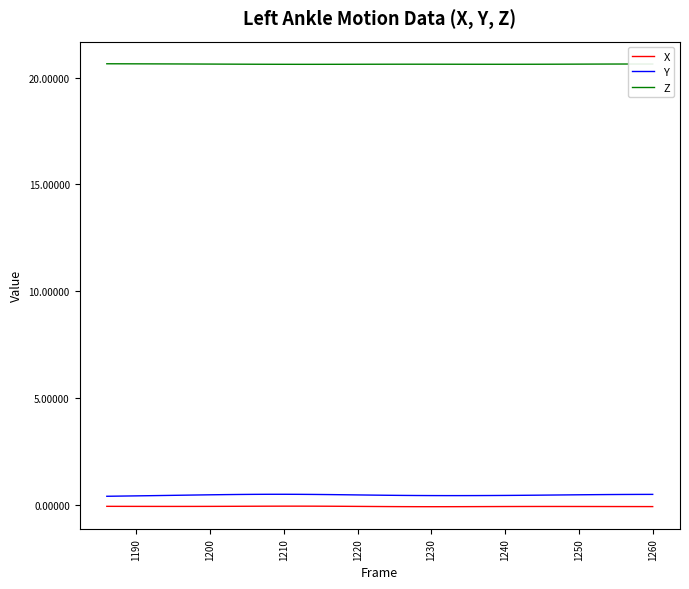

Which series has the largest total across all categories?

Z